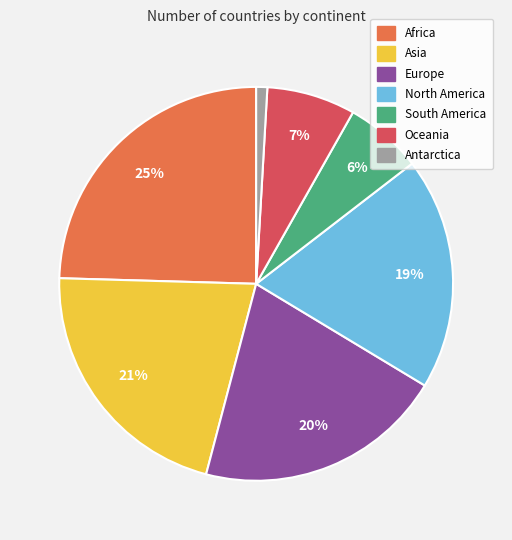

Combined, do South America and Asia account for over 50%?

No